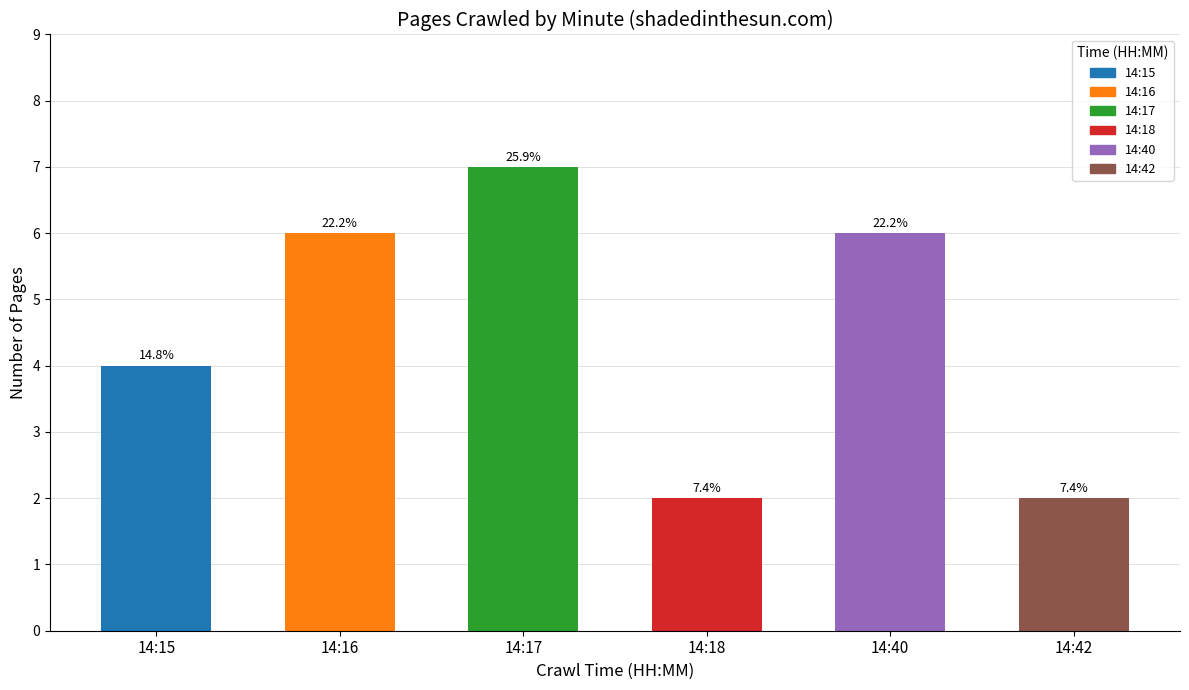

What is the sum of the values at 14:15 and 14:18?

6